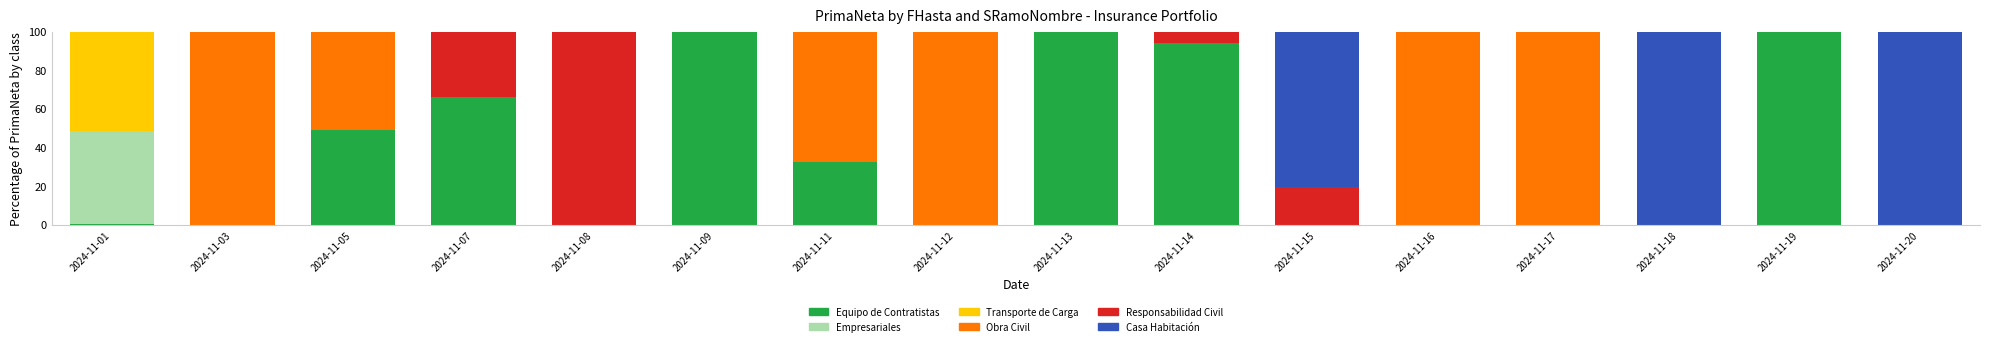

What is the total value across all series at 2024-11-19?

100.0